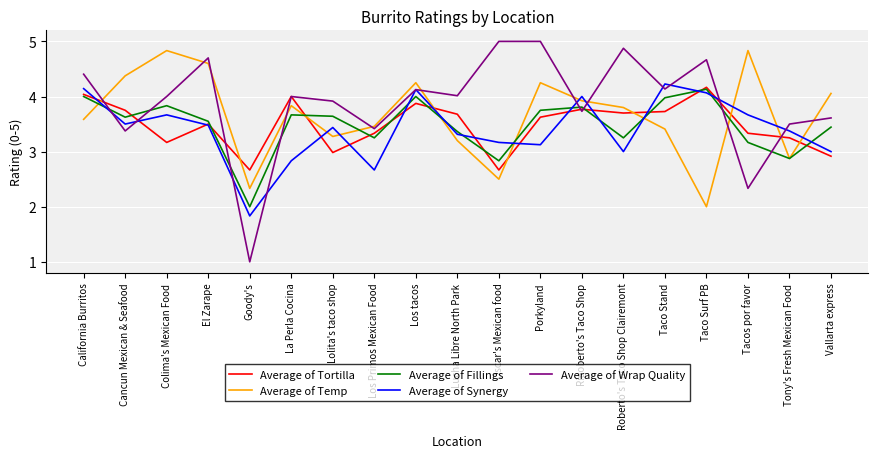

Between Cancun Mexican & Seafood and Taco Surf PB, which series saw the biggest shift?

Average of Temp